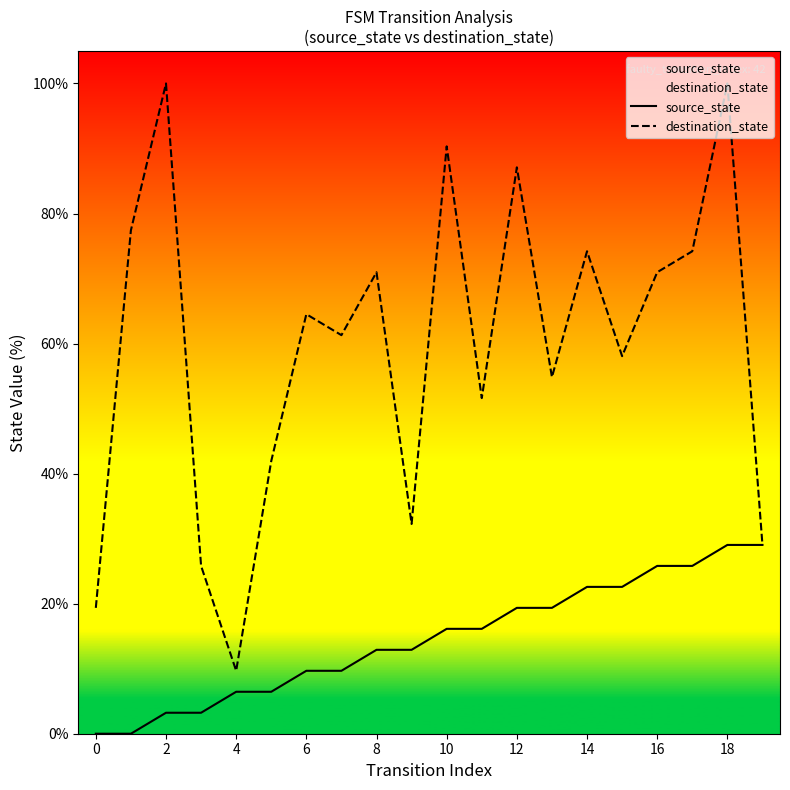

True or false: destination_state and source_state intersect in this chart.

False